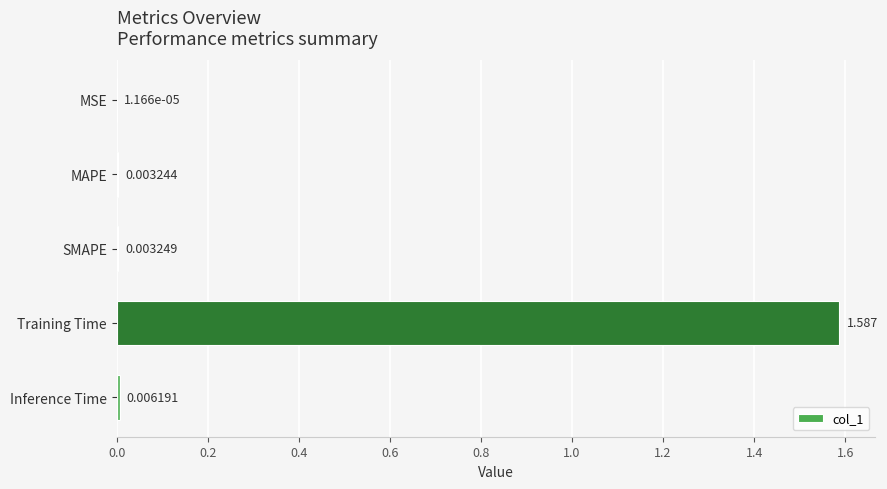

At which category does the chart reach its peak across all series?

Training Time